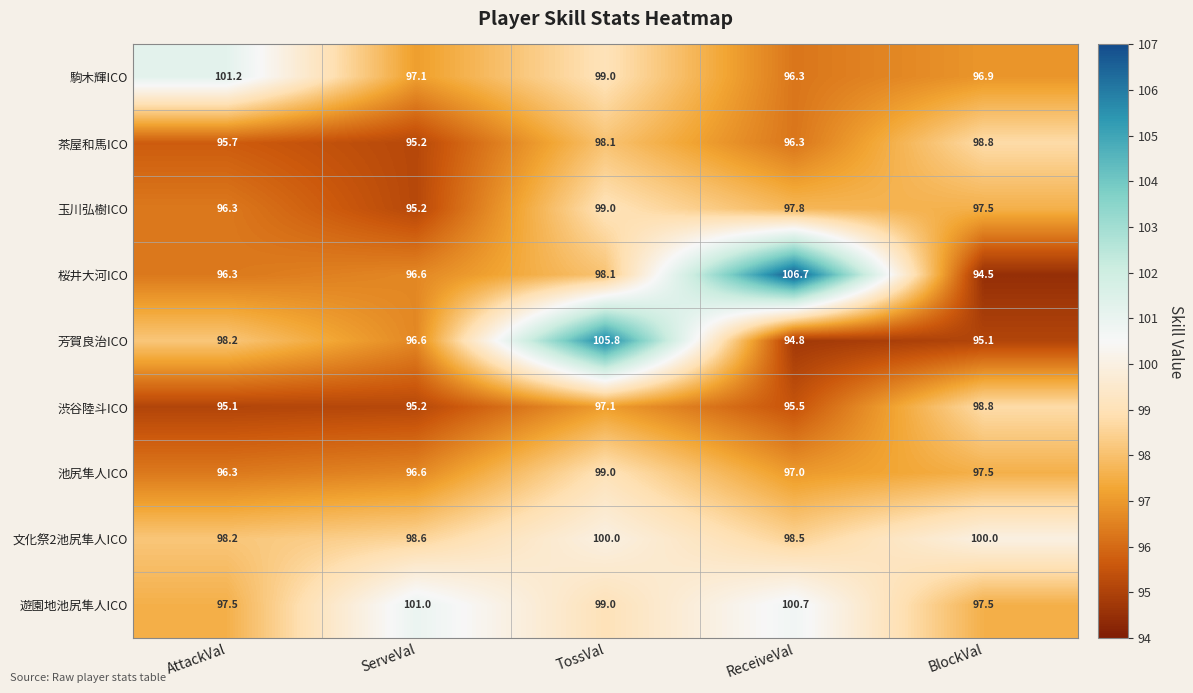

Is it true that 池尻隼人ICO equals 97.5 at BlockVal?

True